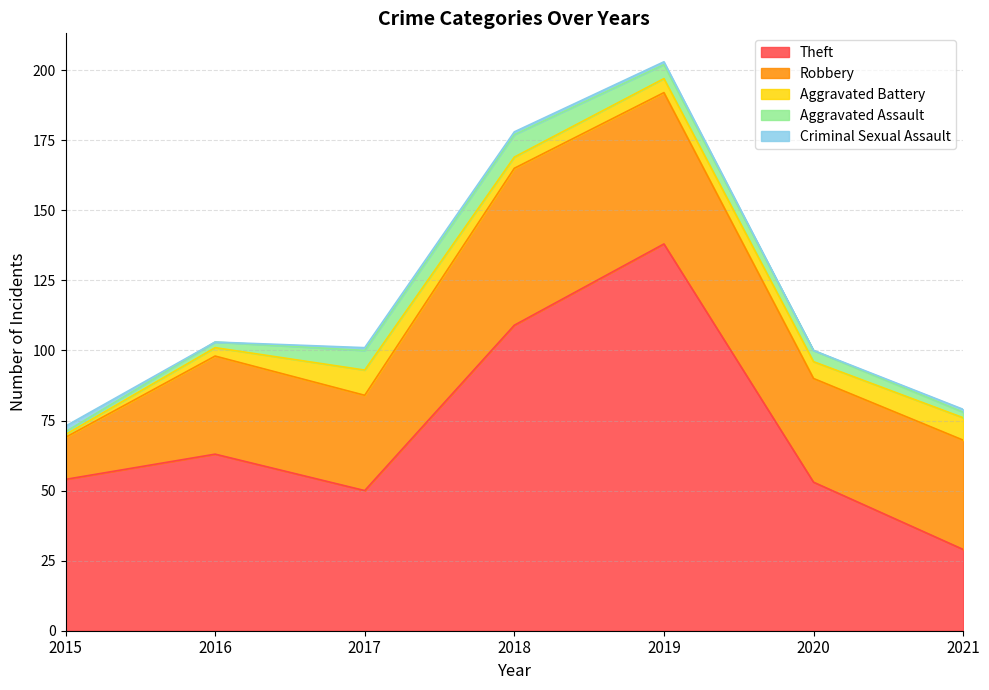

Reading right to left, list all the values displayed in this chart.

Theft: 29	53	138	109	50	63	54
Robbery: 39	37	54	56	34	35	15
Aggravated Battery: 8	6	5	4	9	3	1
Aggravated Assault: 2	4	5	8	7	2	1
Criminal Sexual Assault: 1	0	1	1	1	0	2